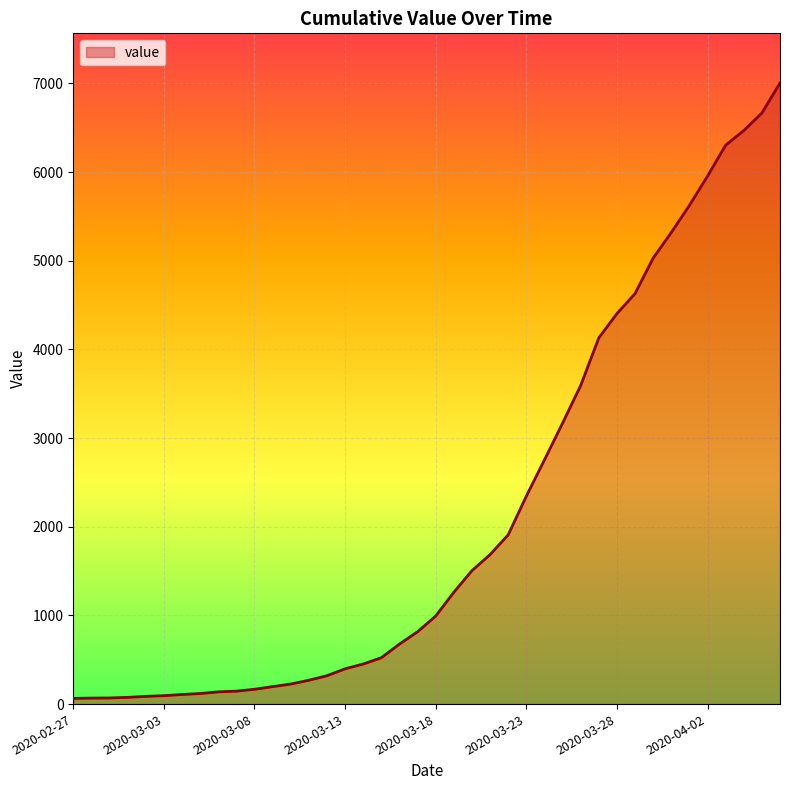

What is the maximum value shown in the chart?

7004